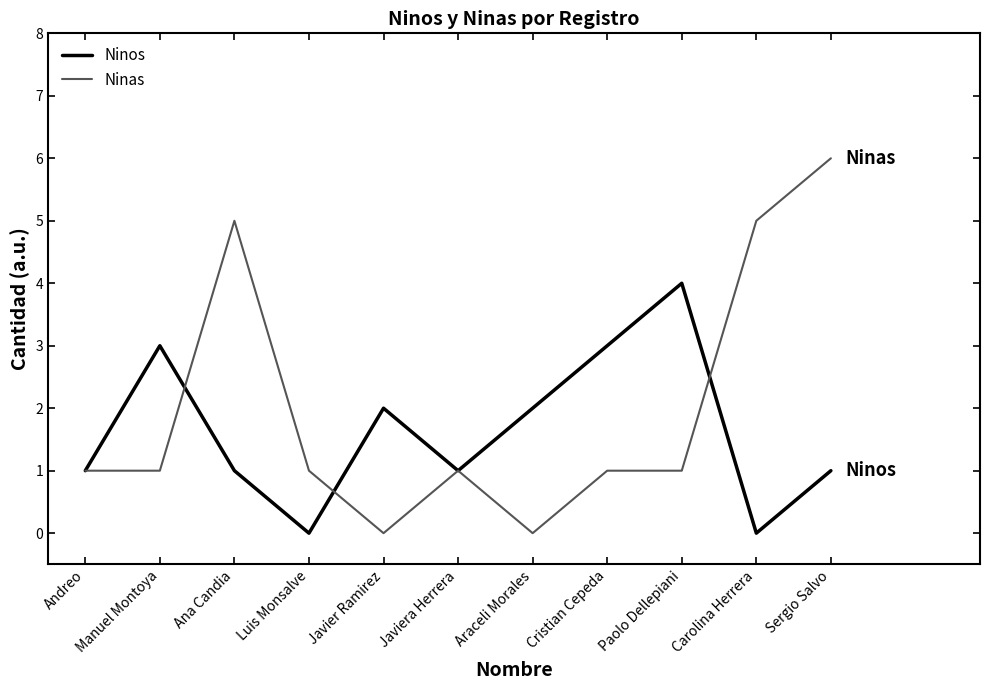

Reading left to right, transcribe all the data shown in this chart.

Ninos: 1	3	1	0	2	1	2	3	4	0	1
Ninas: 1	1	5	1	0	1	0	1	1	5	6